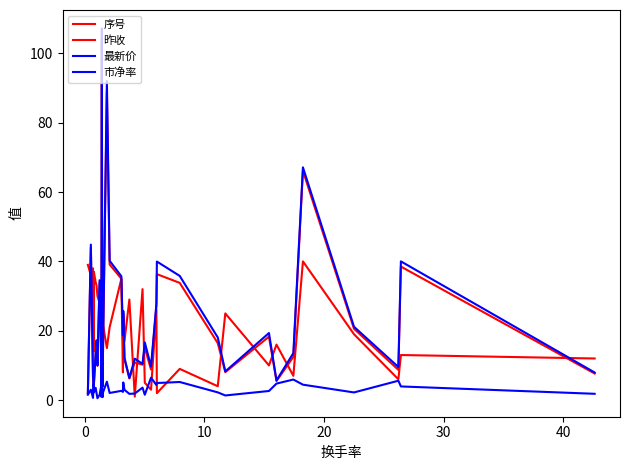

What is the sum of all 最新价 values?

964.7